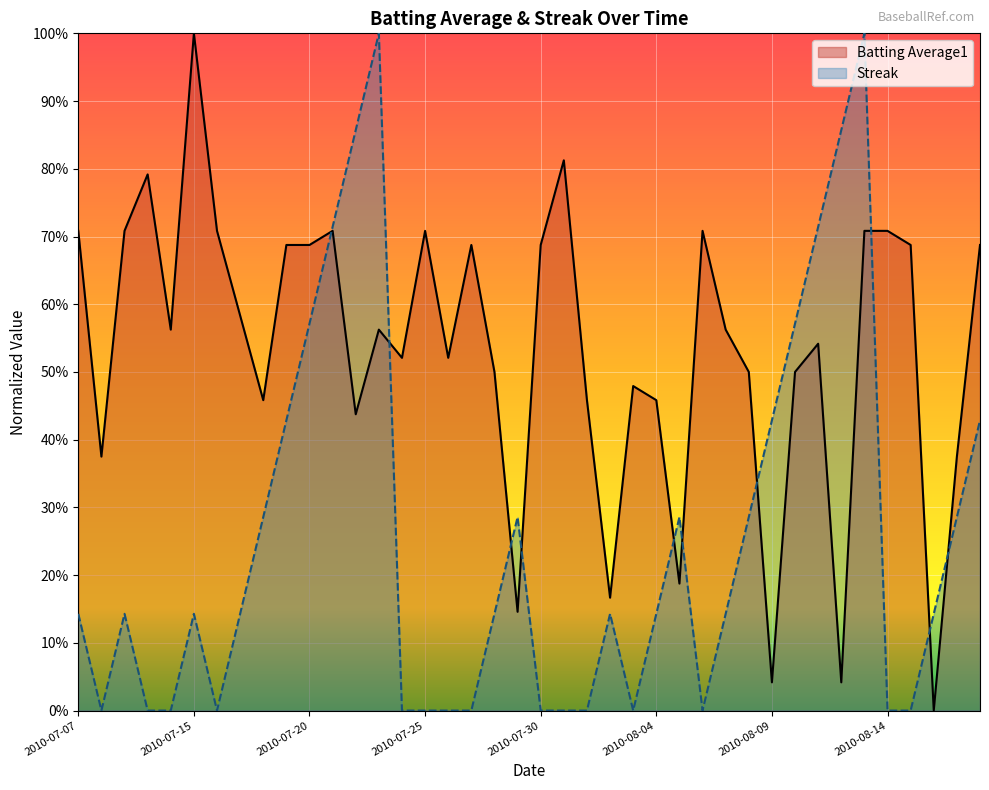

Does the chart display data point markers on the line(s)?

No